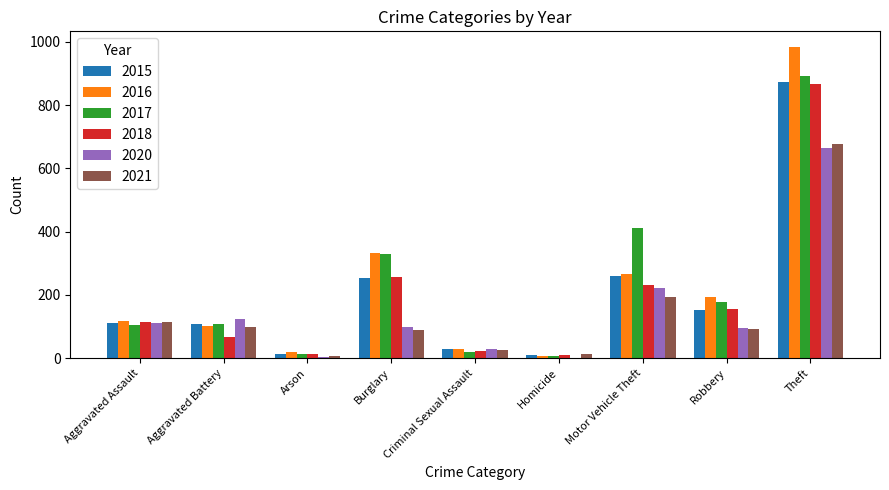

Is it true that 2020 equals 2 at Homicide?

True